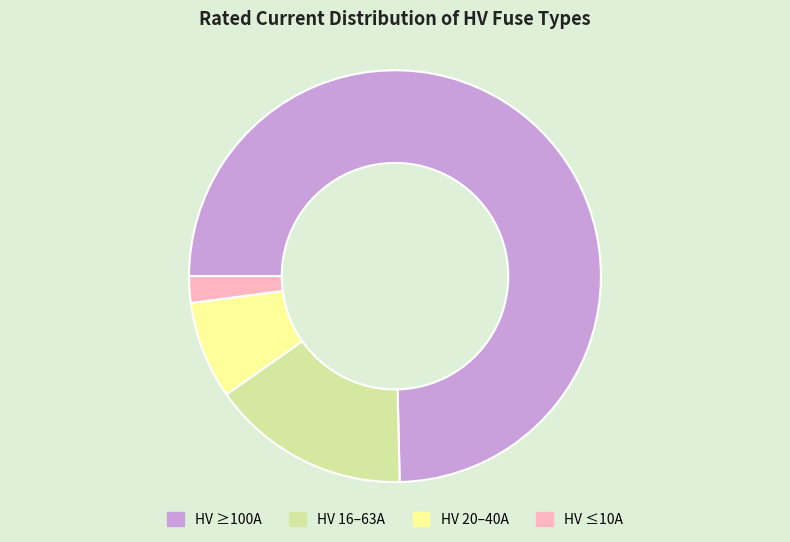

Which slice is the largest?

HV ≥100A